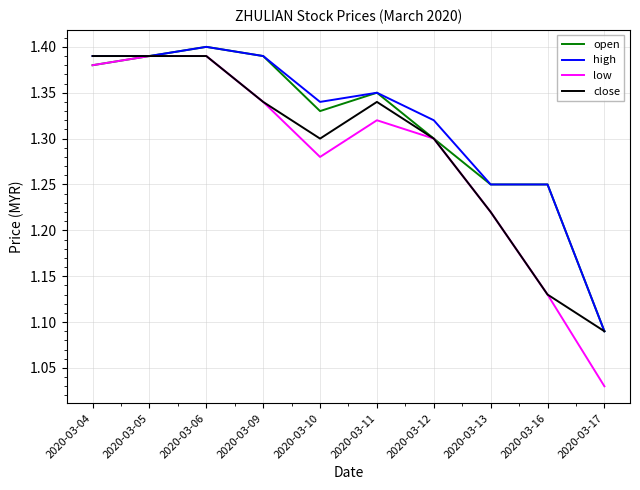

At which label is low closest to 1?

2020-03-17